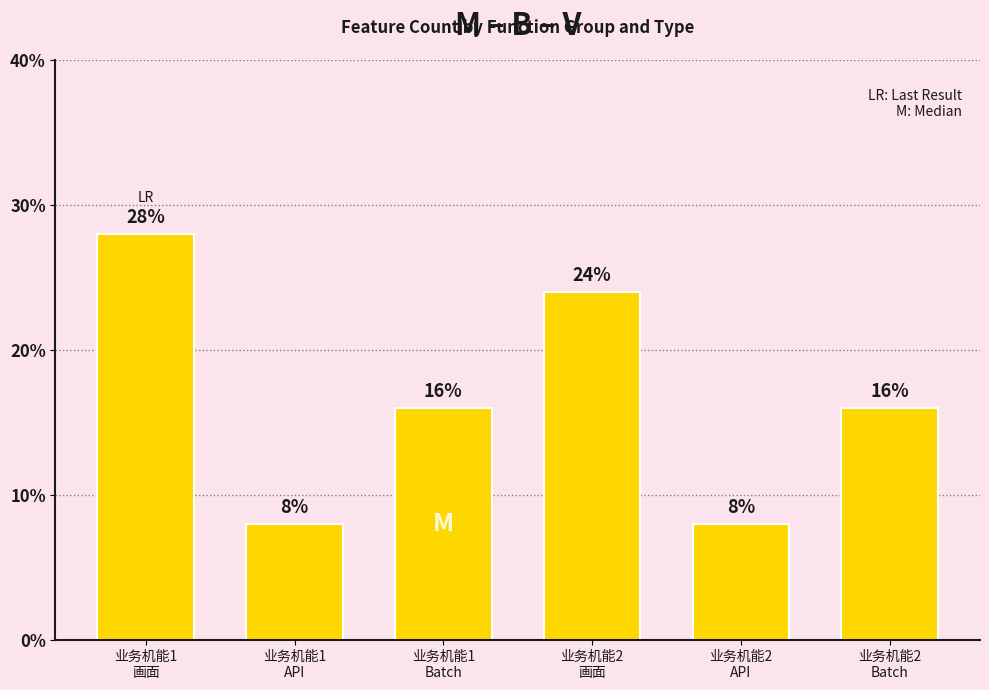

What is the ratio of the value at 业务机能2
画面 to the value at 业务机能1
API?

3.0